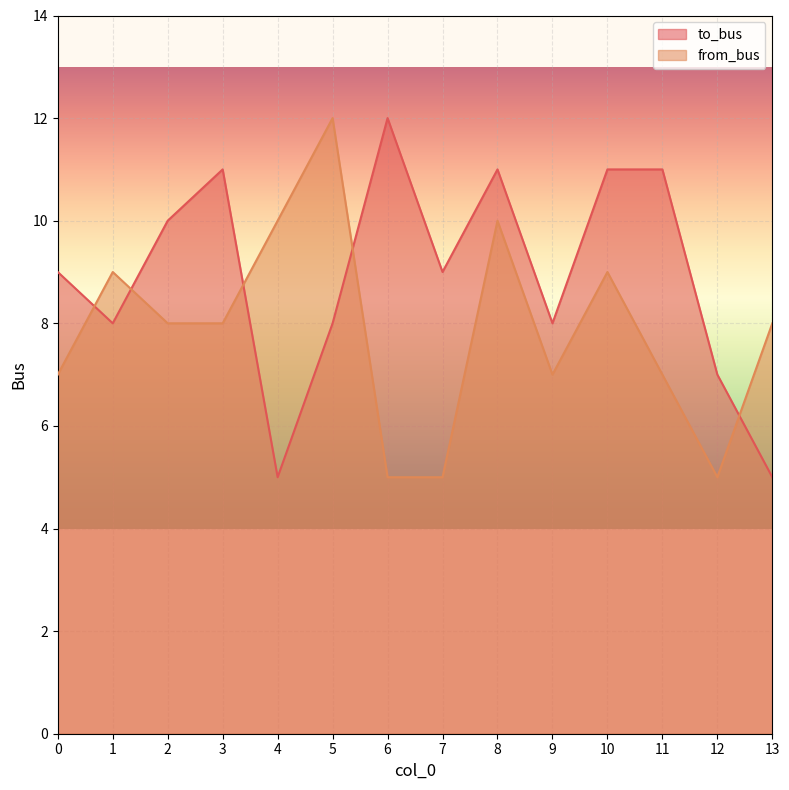

Where does the from_bus series first go above 8?

1